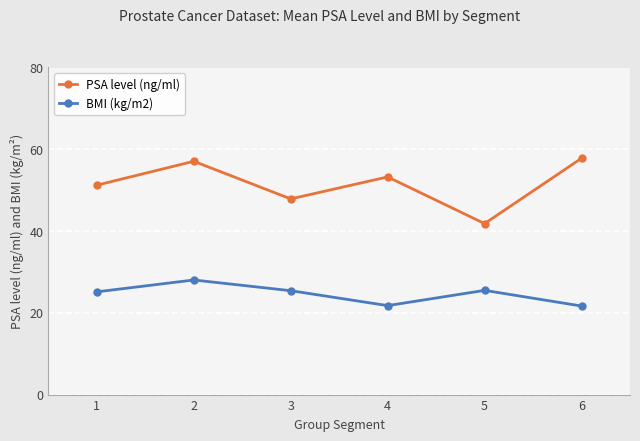

Rank the series by their maximum value, from highest to lowest.

PSA level (ng/ml), BMI (kg/m2)